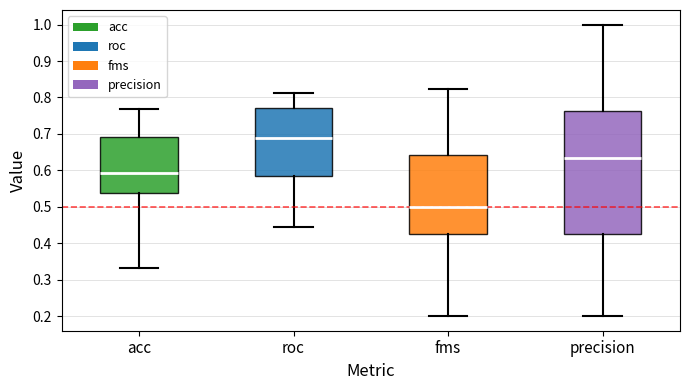

Where does the median line of the box for precision sit on the y-axis? The values are not printed on the chart, so give them approximately, as read against the axis.

0.63